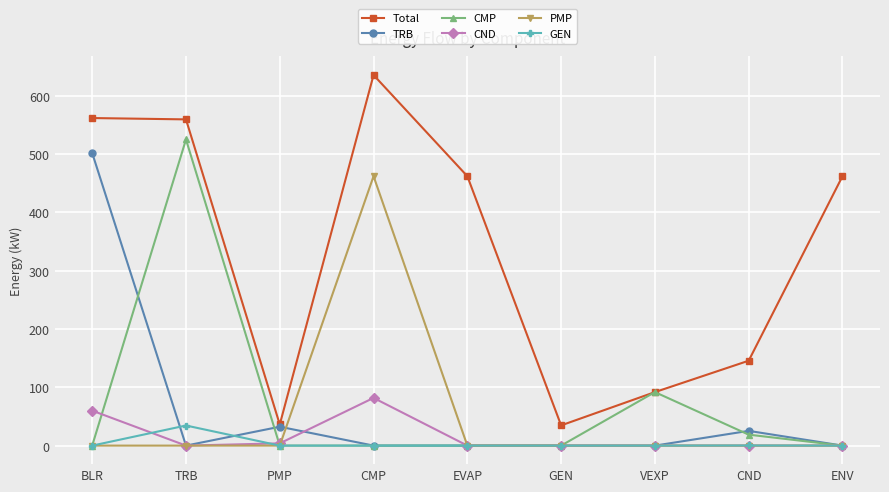

What value does the GEN series have at TRB?

34.5